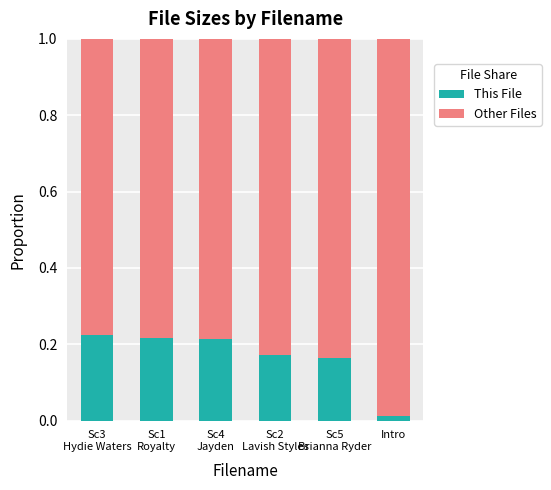

Where is This File nearest to the value 0?

Intro